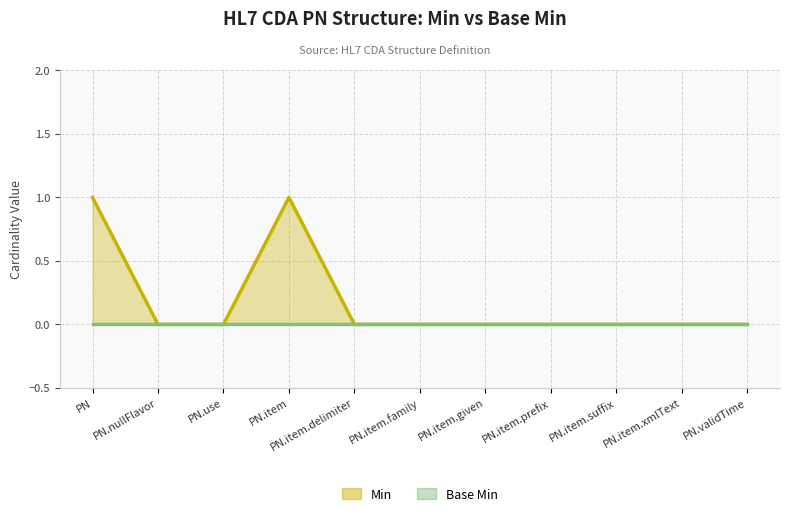

What is the label of the 10th point from the right?

PN.nullFlavor